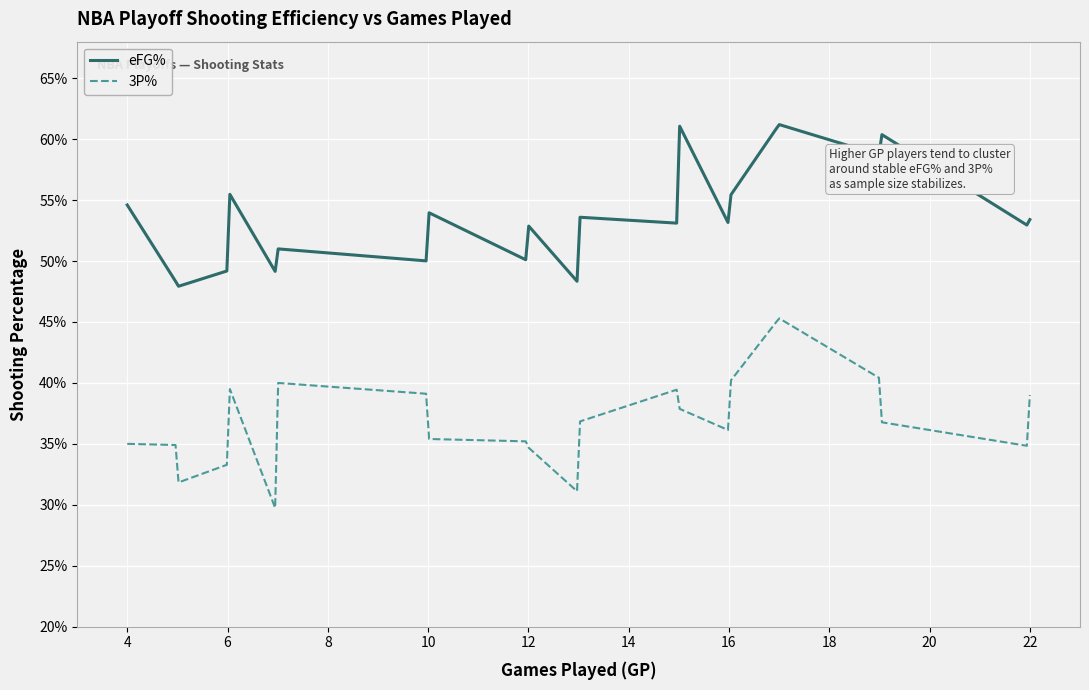

True or false: eFG% and 3P% cross at least once.

False